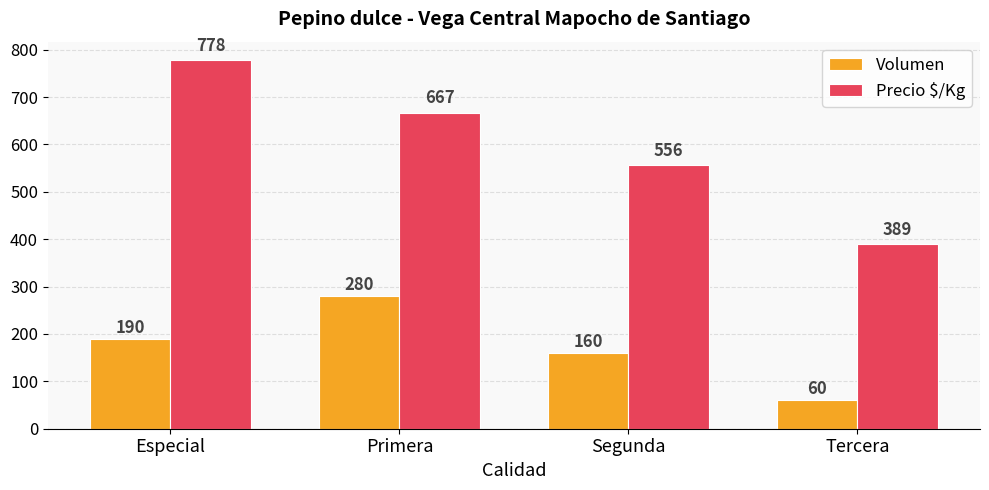

The value of Volumen at Segunda is 160. True or false?

True